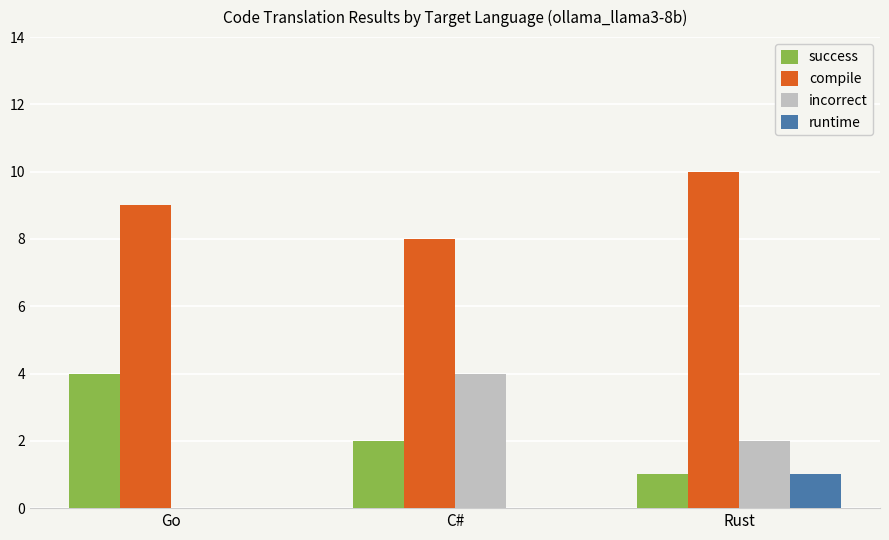

At which label does incorrect first exceed 2?

C#